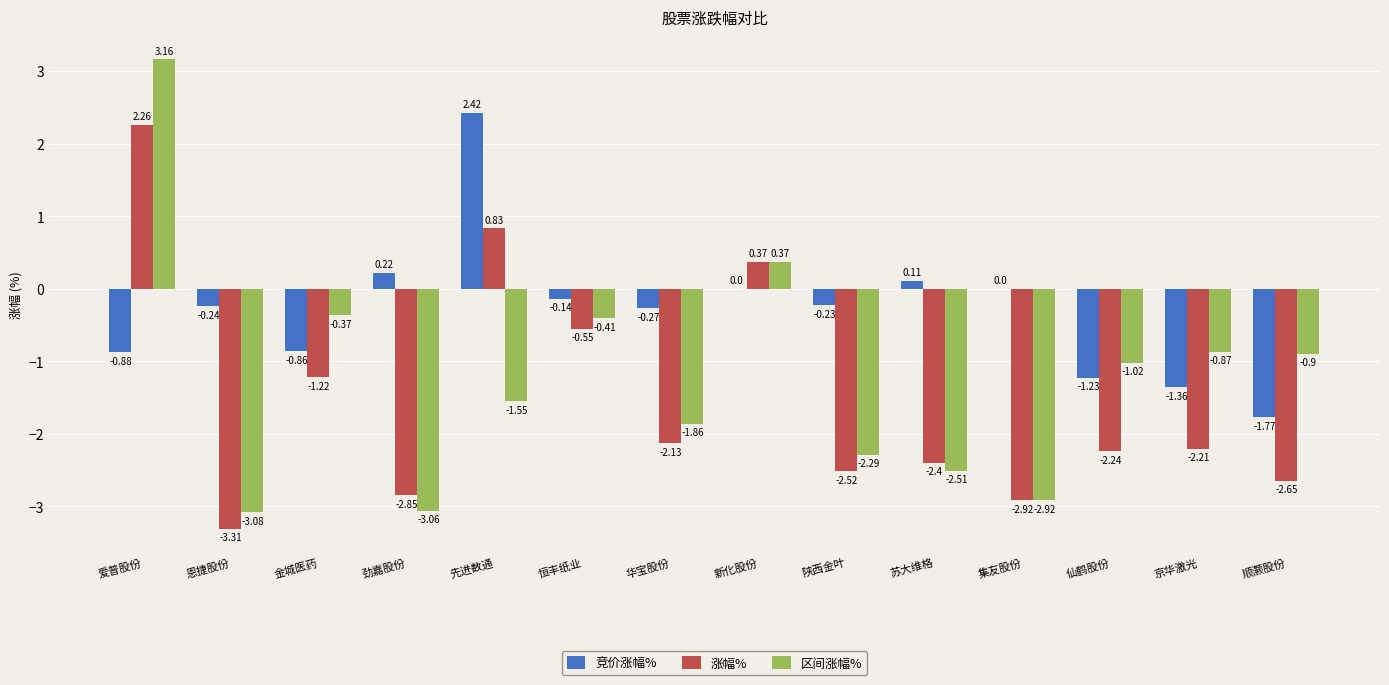

At which category does the chart reach its peak across all series?

爱普股份